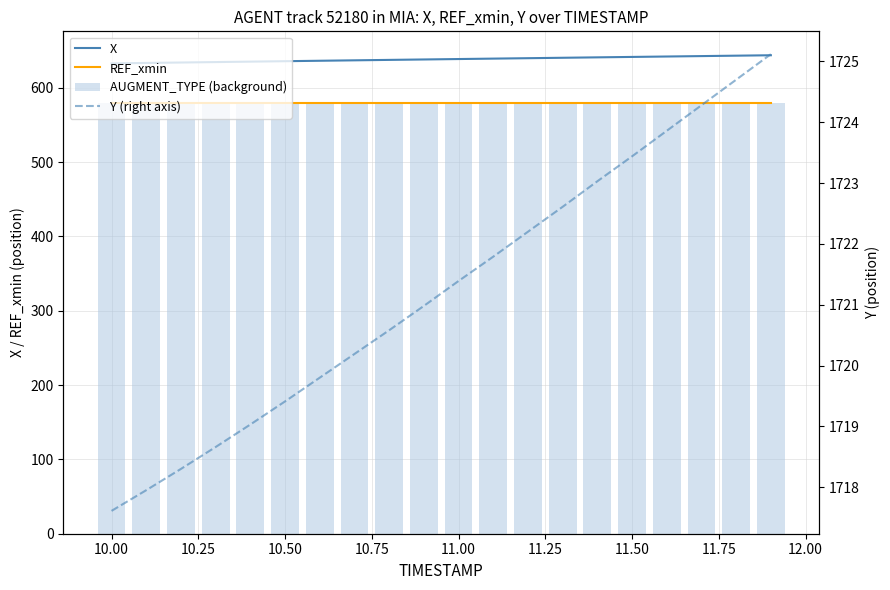

True or false: X and REF_xmin cross at least once.

False